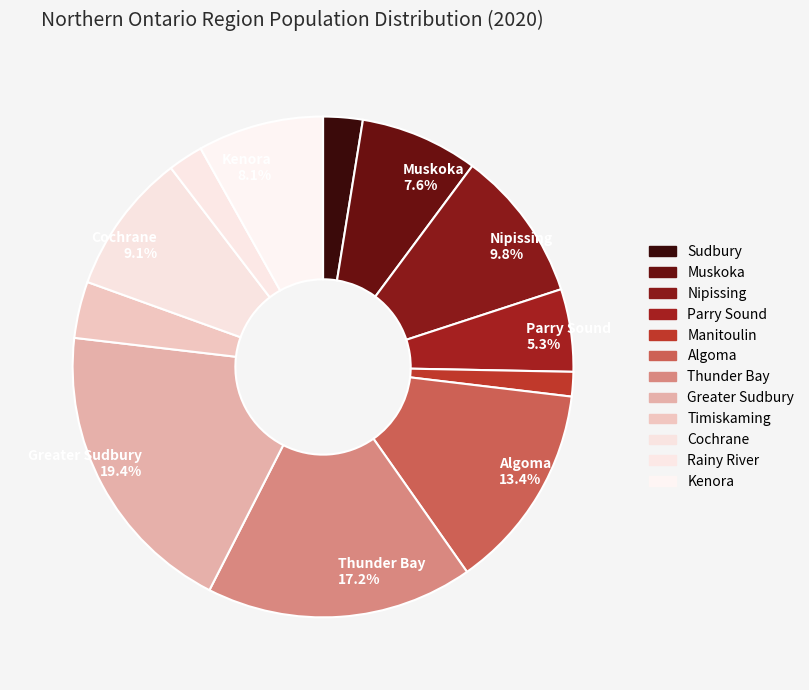

Which slice is the largest?

Greater Sudbury